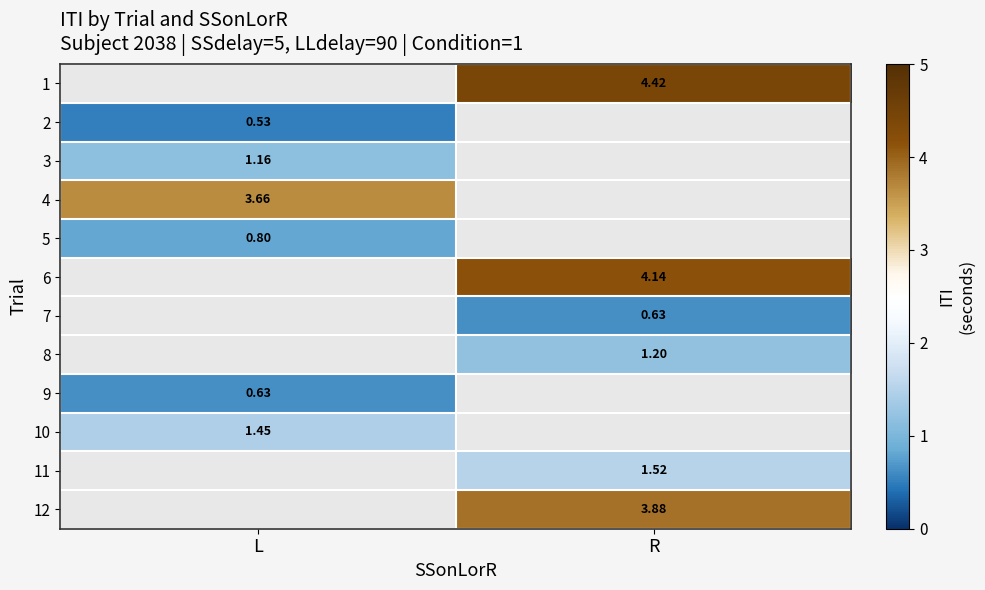

Is the value of 1 at R greater than the value of 4 at L?

Yes